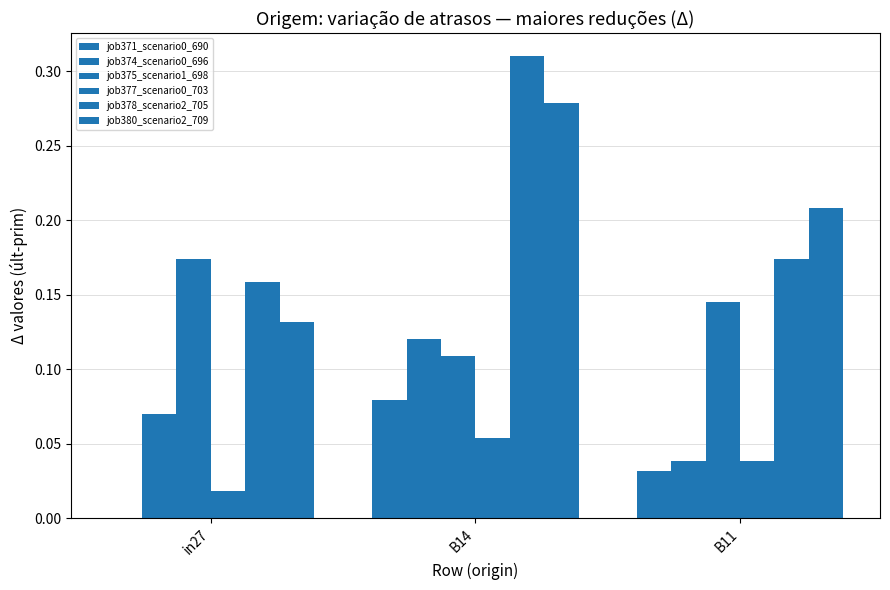

How many categories are shown in the chart?

3